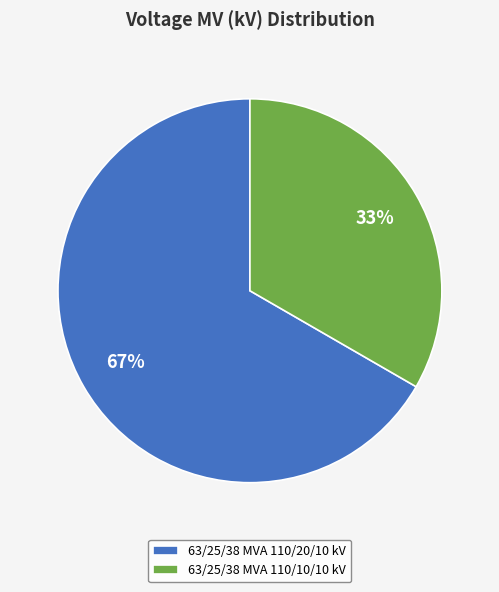

Combined, do 63/25/38 MVA 110/20/10 kV and 63/25/38 MVA 110/10/10 kV account for over 50%?

Yes